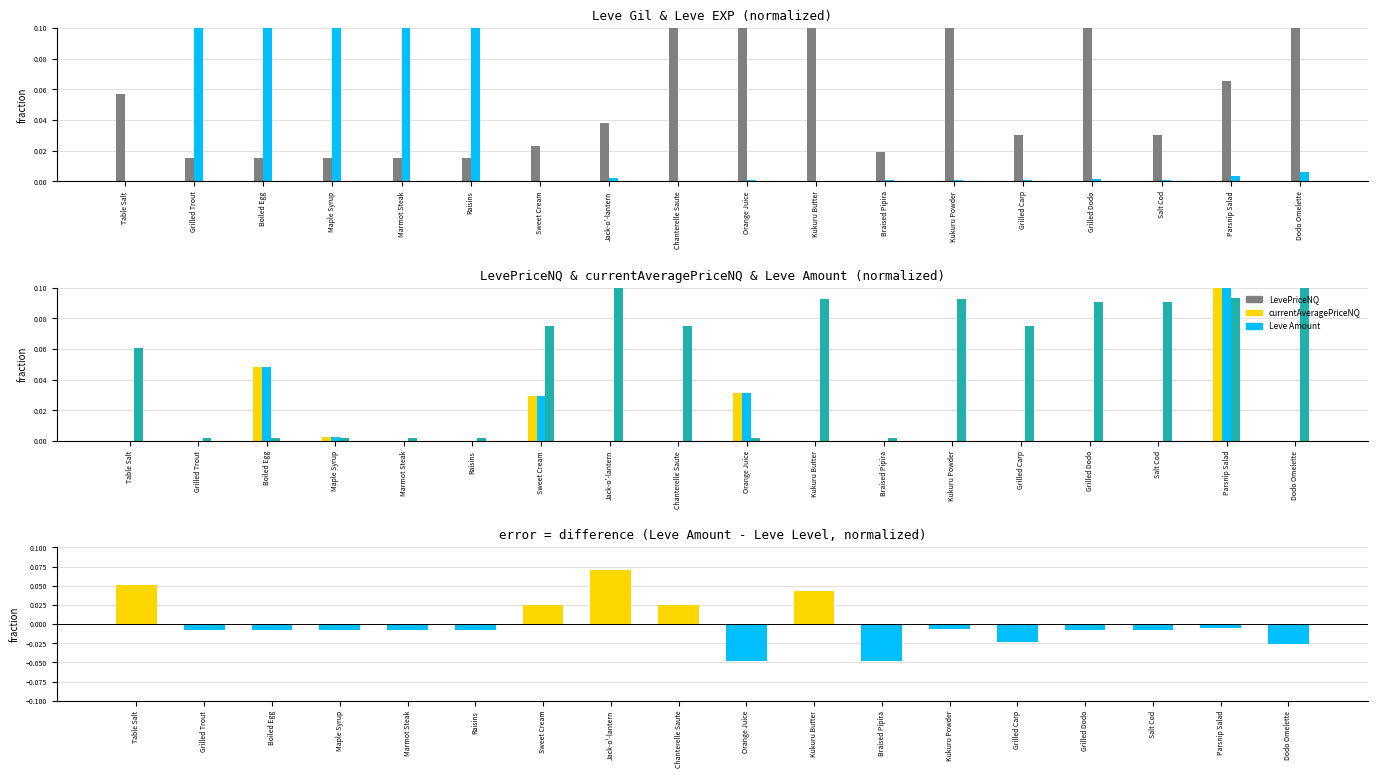

The Leve Gil series shows 0.0 at Parsnip Salad. True or false?

False